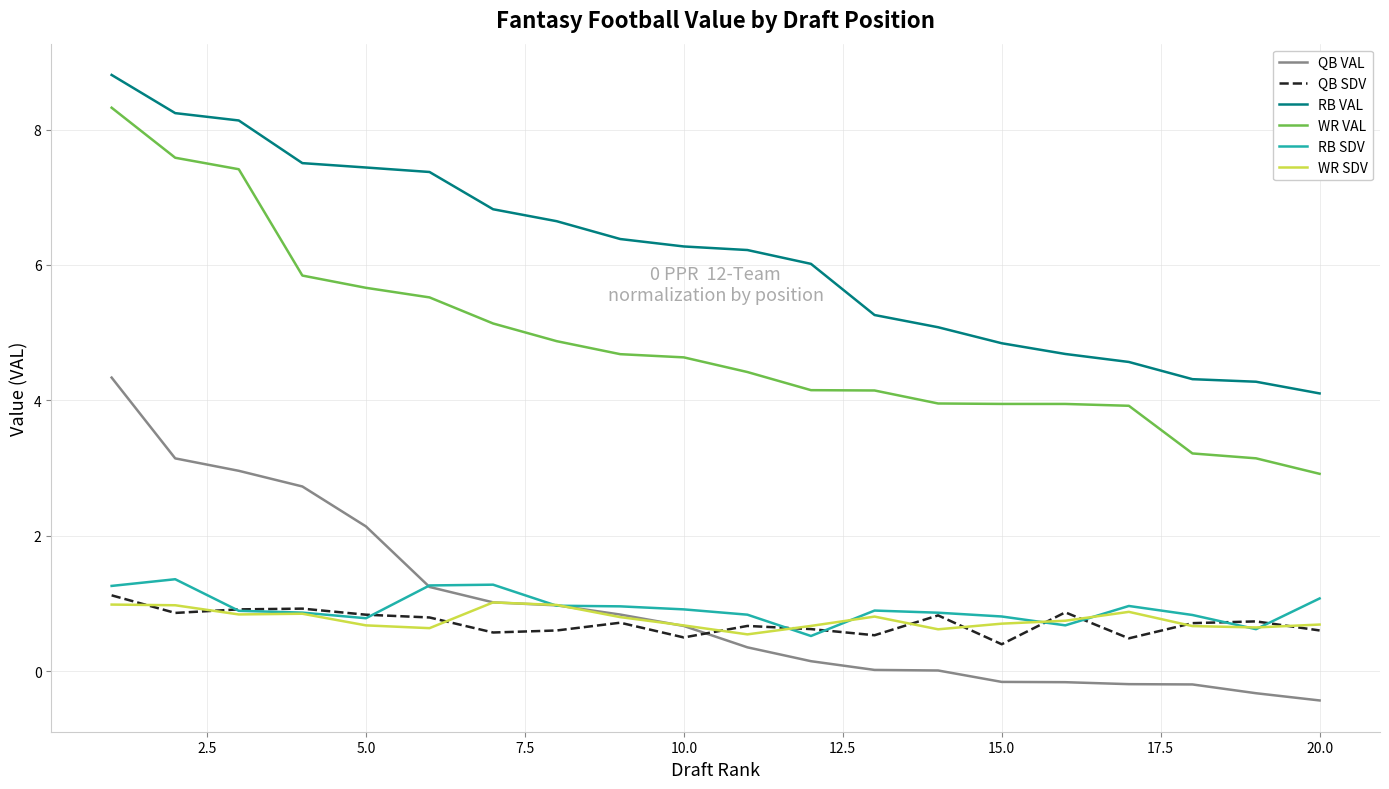

Which series has the largest total across all categories?

RB VAL